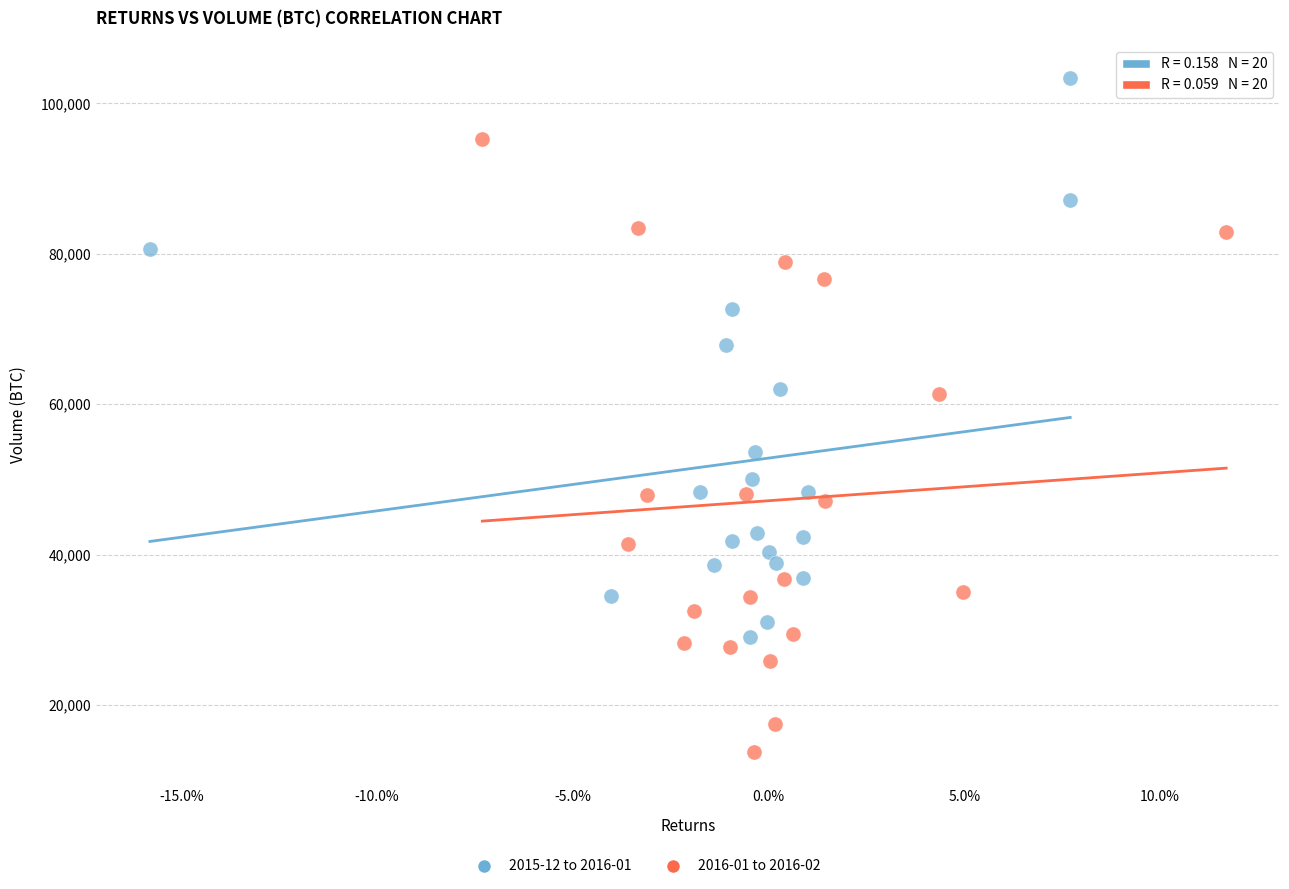

Which series contains the highest Y value?

2015-12 to 2016-01